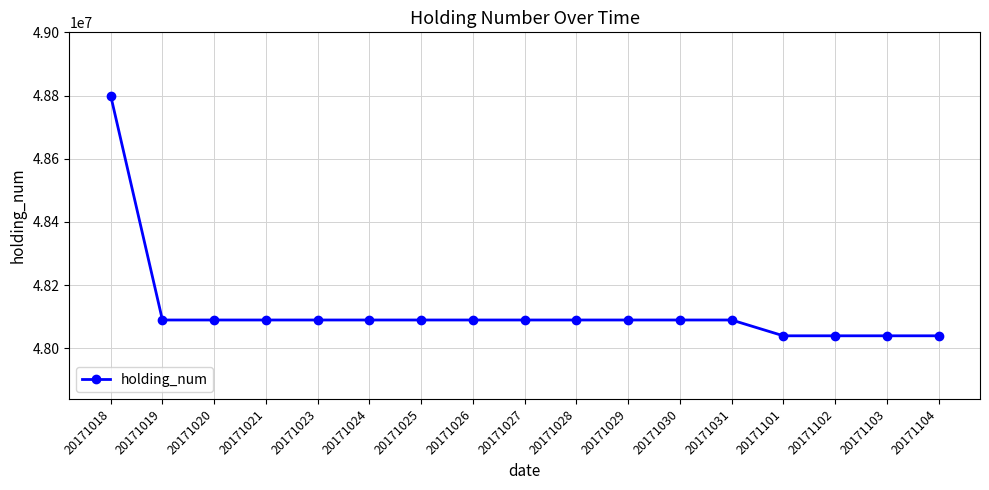

Which label corresponds to the largest value in the chart?

20171018